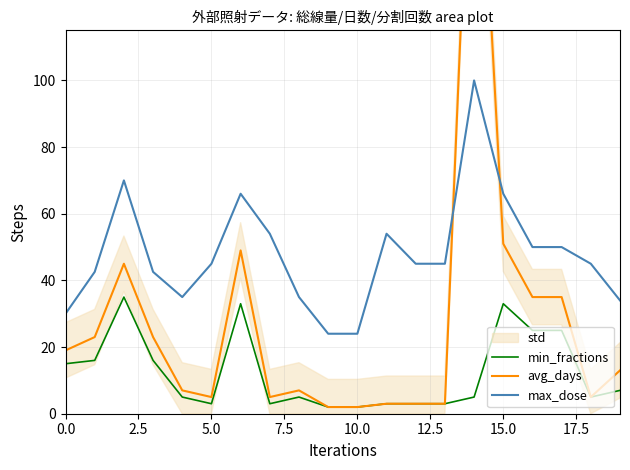

What is the highest value of the max_dose series?

100.0